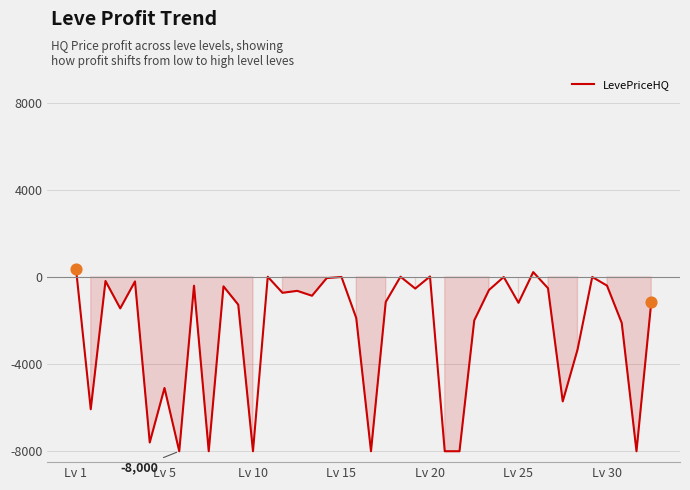

What is the difference between the maximum and minimum values?

8382.6